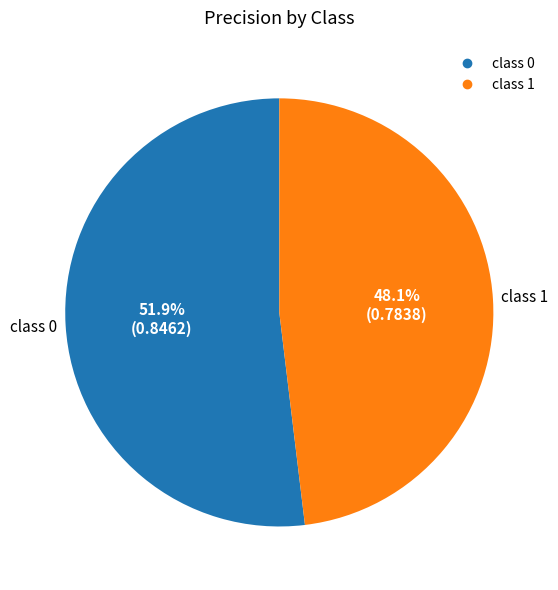

Does any single category account for the majority?

Yes